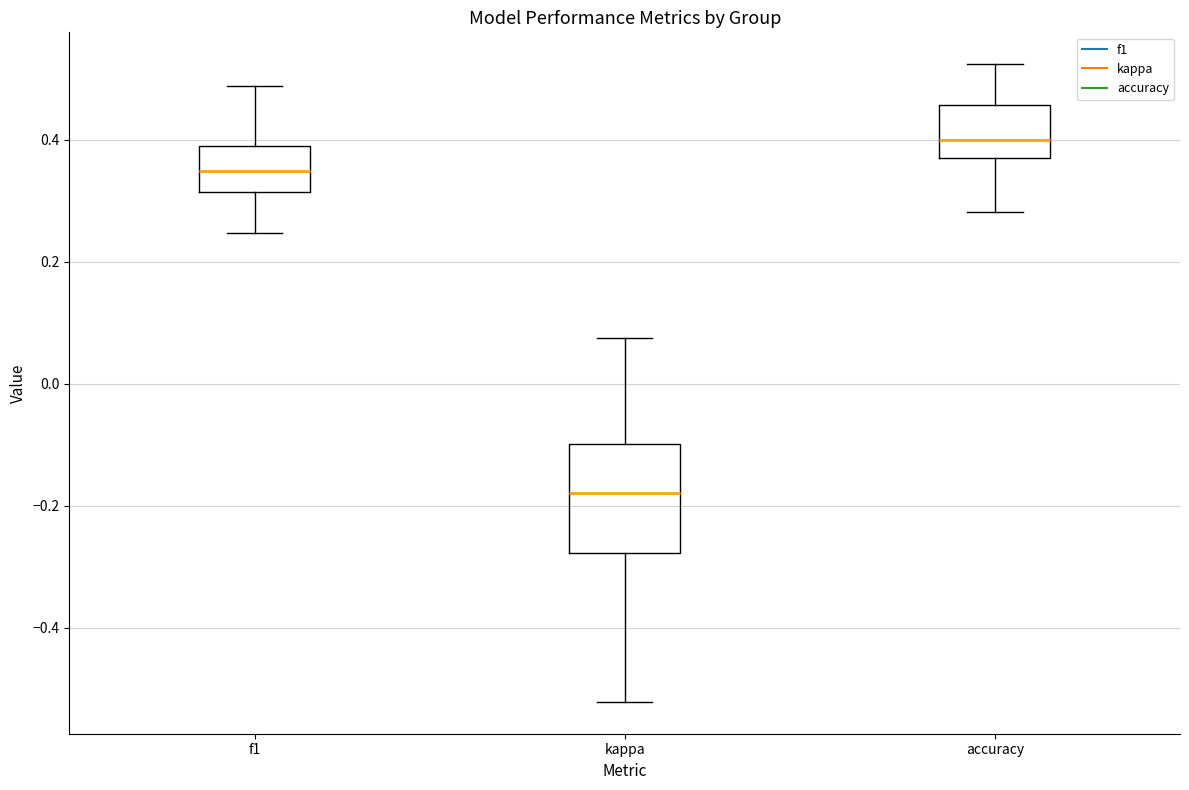

Reading left to right, read every box against the y-axis: the position of its median line, the range the box covers, and the ends of its whiskers. The values are not printed on the chart, so give them approximately, as read against the axis.

f1: median 0.34, box 0.32 to 0.38, whiskers 0.24 to 0.48
kappa: median -0.18, box -0.28 to -0.10, whiskers -0.52 to 0.08
accuracy: median 0.40, box 0.38 to 0.46, whiskers 0.28 to 0.52